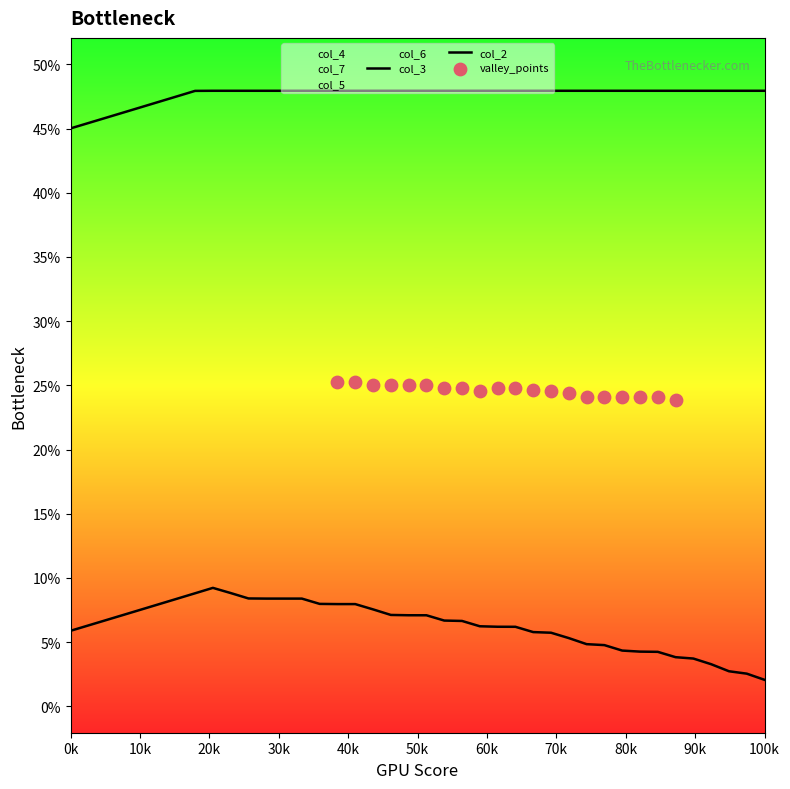

Is the value of col_2 at 23 greater than the value of col_6 at 16?

Yes